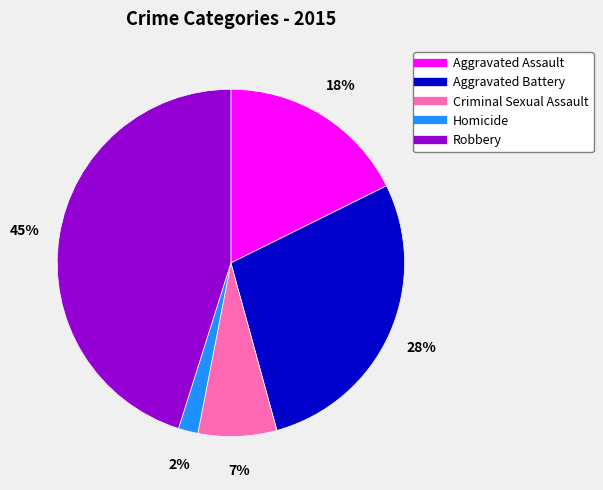

To the nearest percent, what is the average slice percentage?

20%